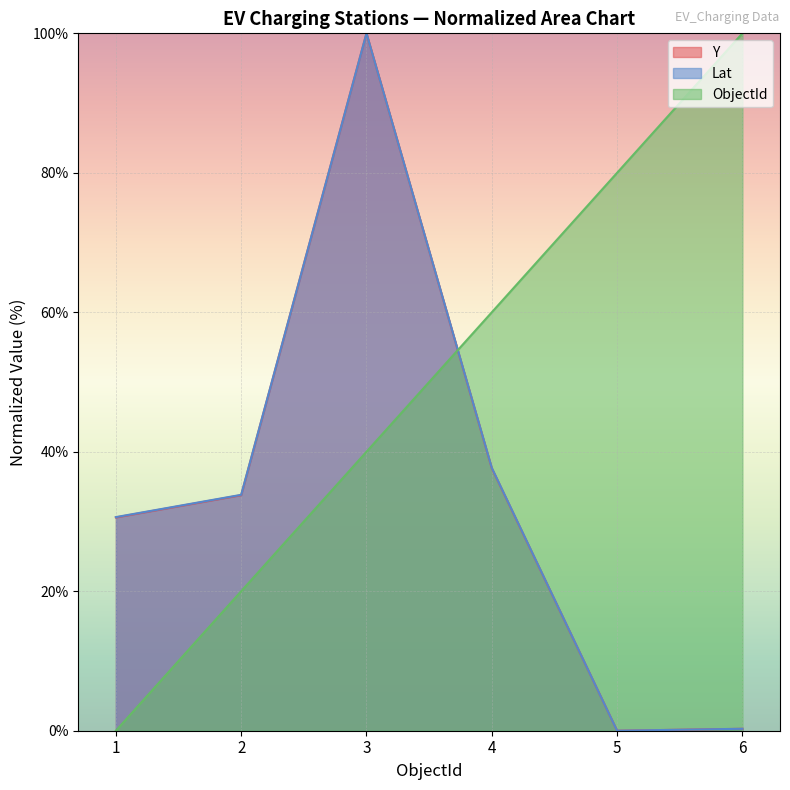

Reading left to right, transcribe all the data shown in this chart.

Y: 30.6	33.8	100.0	37.6	0.0	0.3
Lat: 30.6	33.8	100.0	37.7	0.0	0.3
ObjectId: 0.0	20.0	40.0	60.0	80.0	100.0